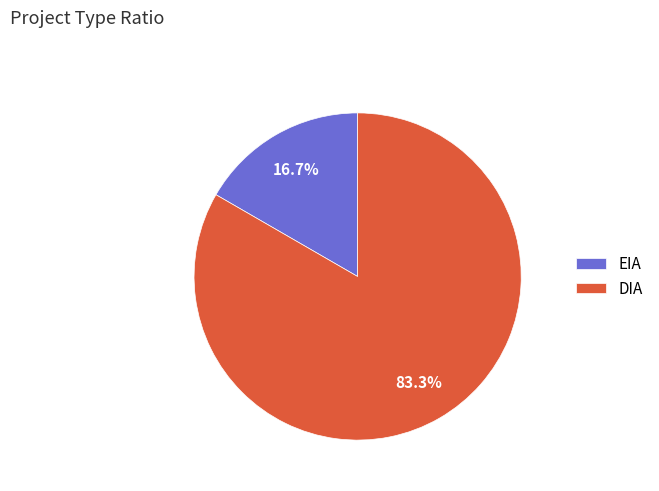

What percentage is the EIA slice, to the nearest percent?

17%